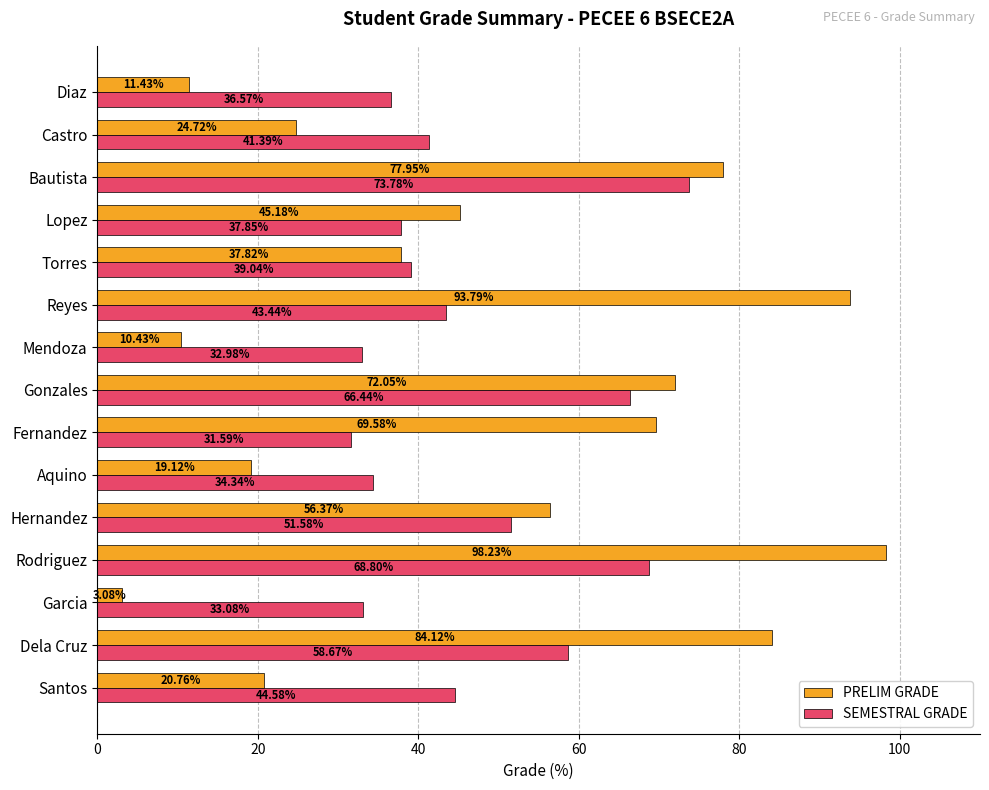

What is the difference between the PRELIM GRADE values at Torres and Aquino?

18.7